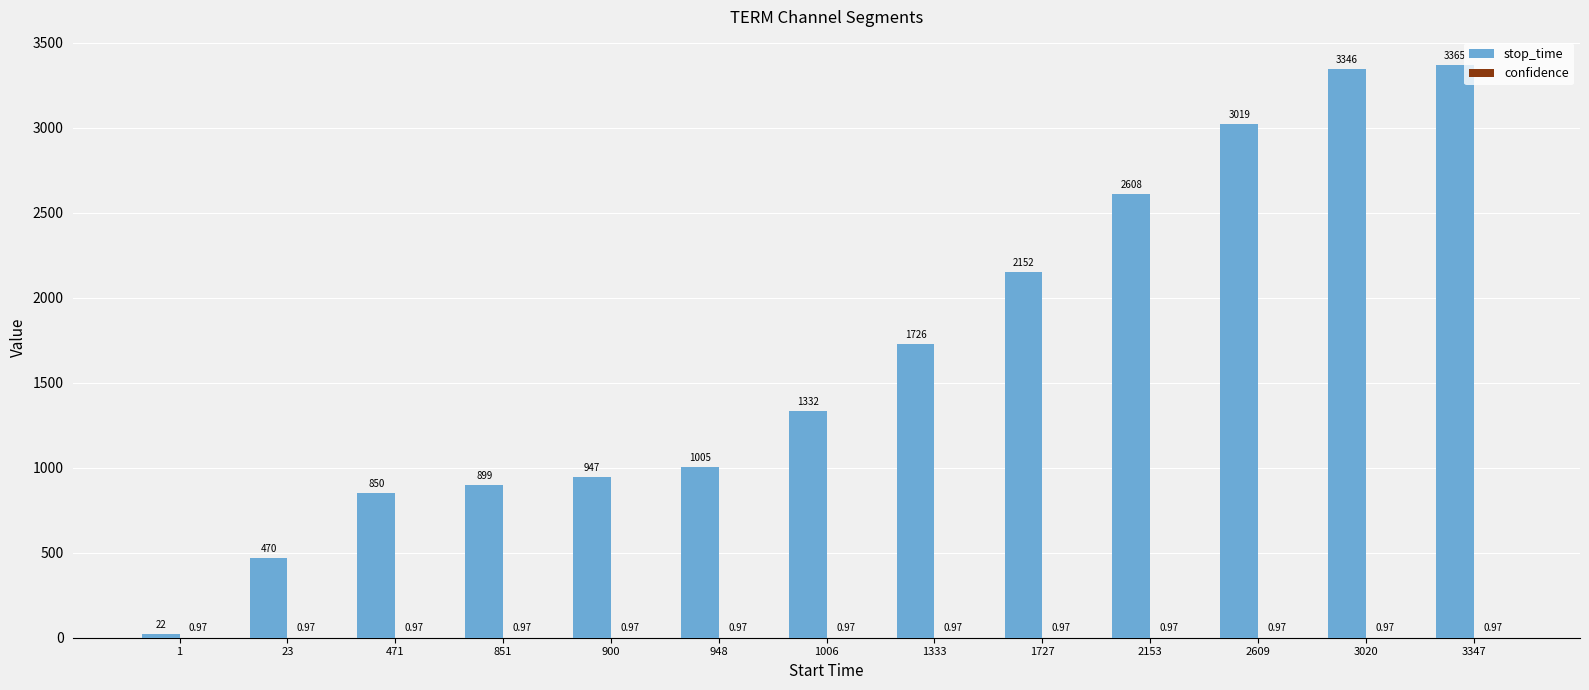

Between 1 and 3347, which series saw the biggest shift?

stop_time